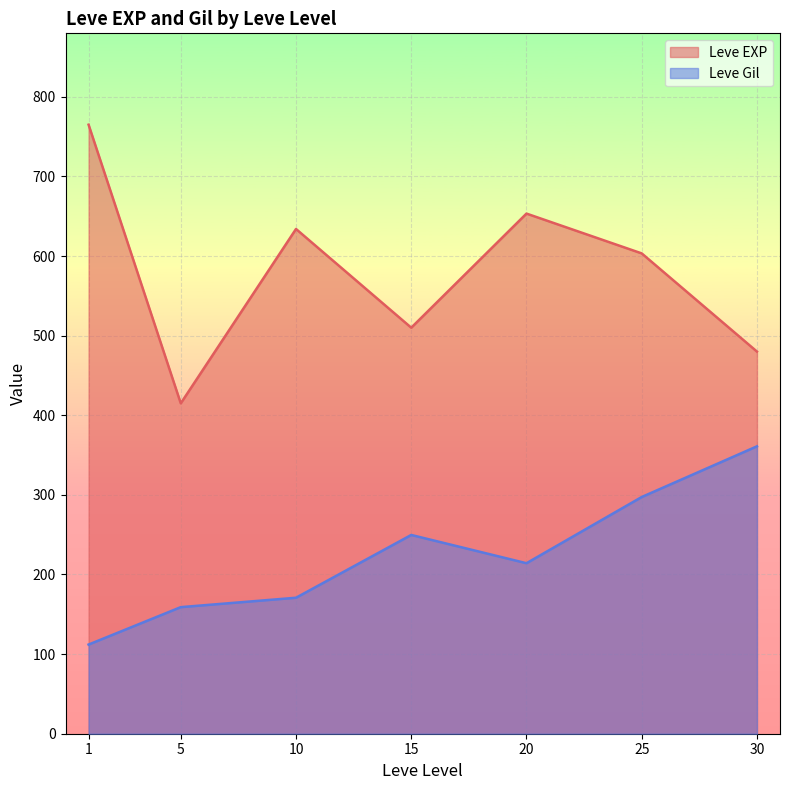

True or false: Leve Gil and Leve EXP cross at least once.

False